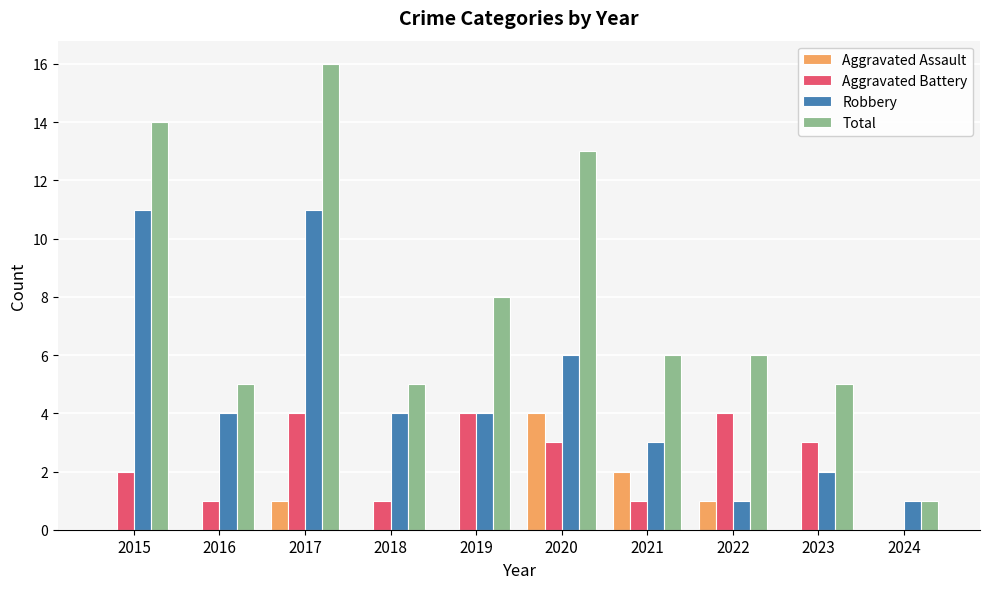

Is it true that Total equals 1 at 2024?

True